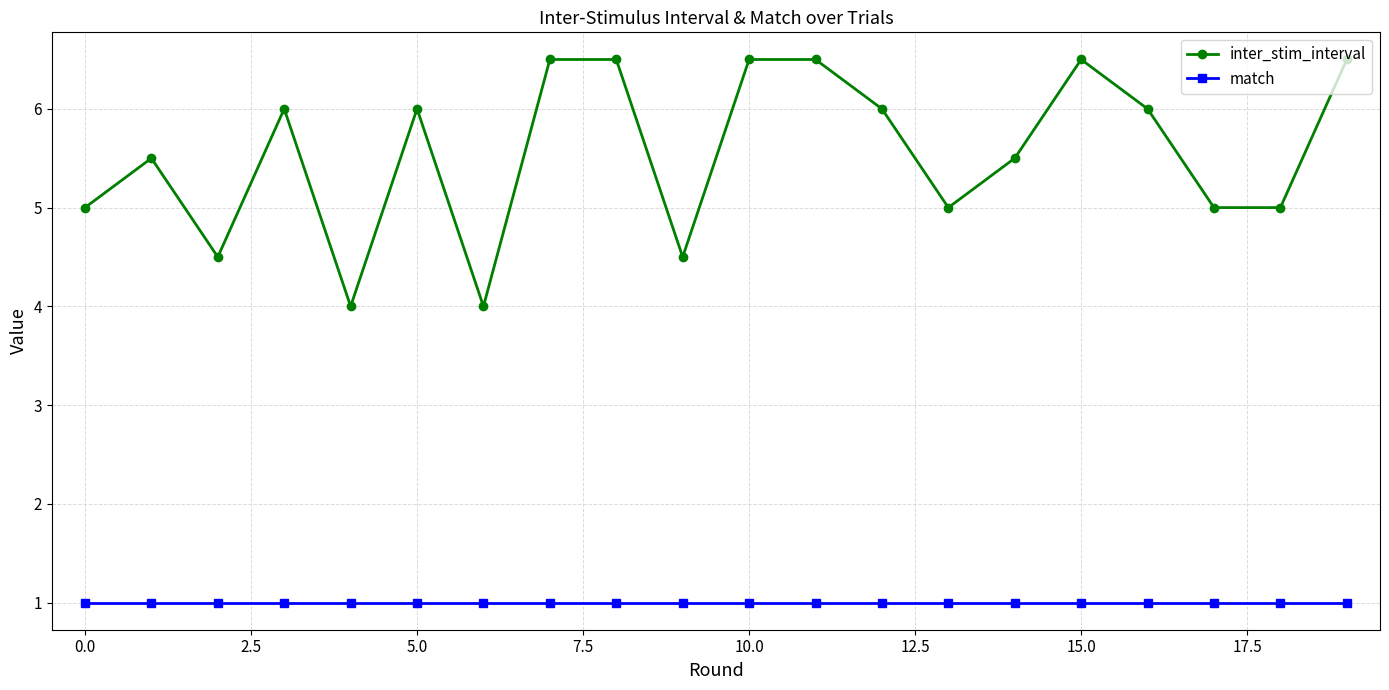

Rank the series by their maximum value, from lowest to highest.

match, inter_stim_interval